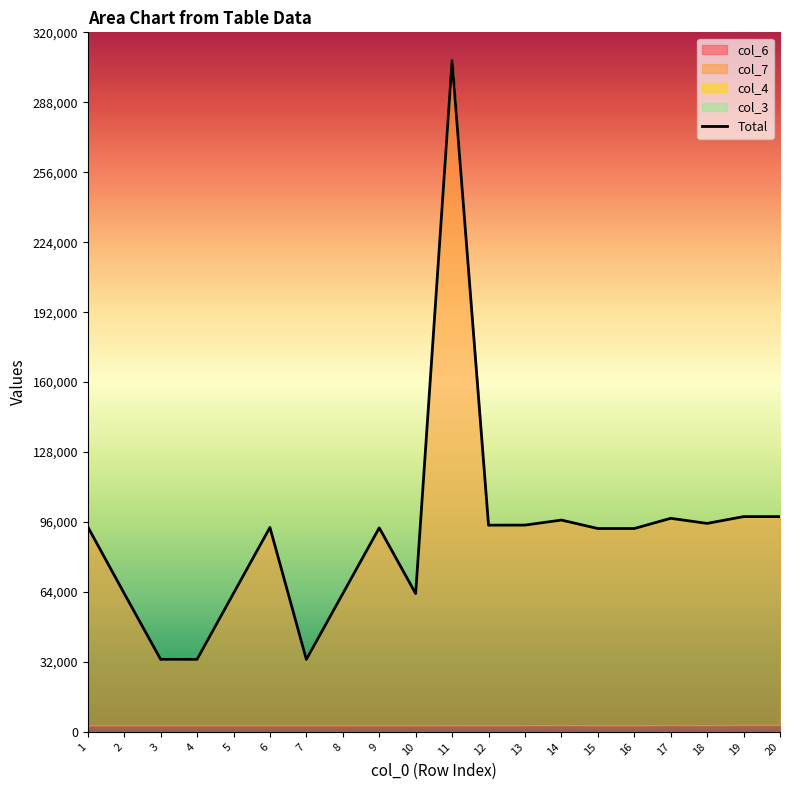

The chart shows a value of 93028 at 15. True or false?

True